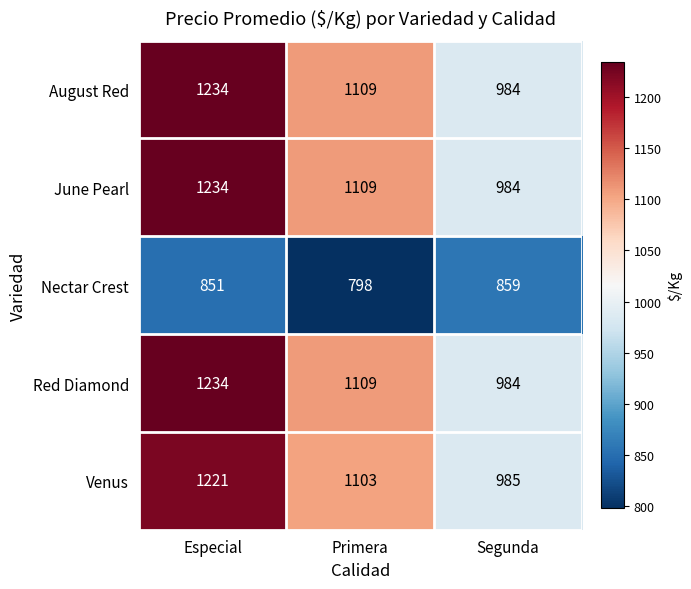

Reading right to left, extract all data points from this chart.

August Red: Segunda=984	Primera=1109	Especial=1234
June Pearl: Segunda=984	Primera=1109	Especial=1234
Nectar Crest: Segunda=859	Primera=798	Especial=851
Red Diamond: Segunda=984	Primera=1109	Especial=1234
Venus: Segunda=985	Primera=1103	Especial=1221